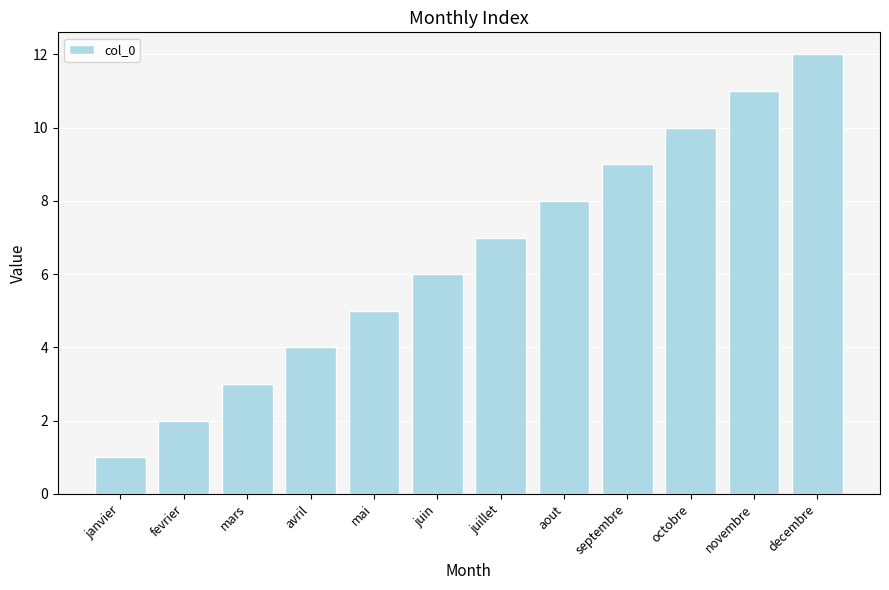

List the labels in order of value, smallest first.

janvier, fevrier, mars, avril, mai, juin, juillet, aout, septembre, octobre, novembre, decembre